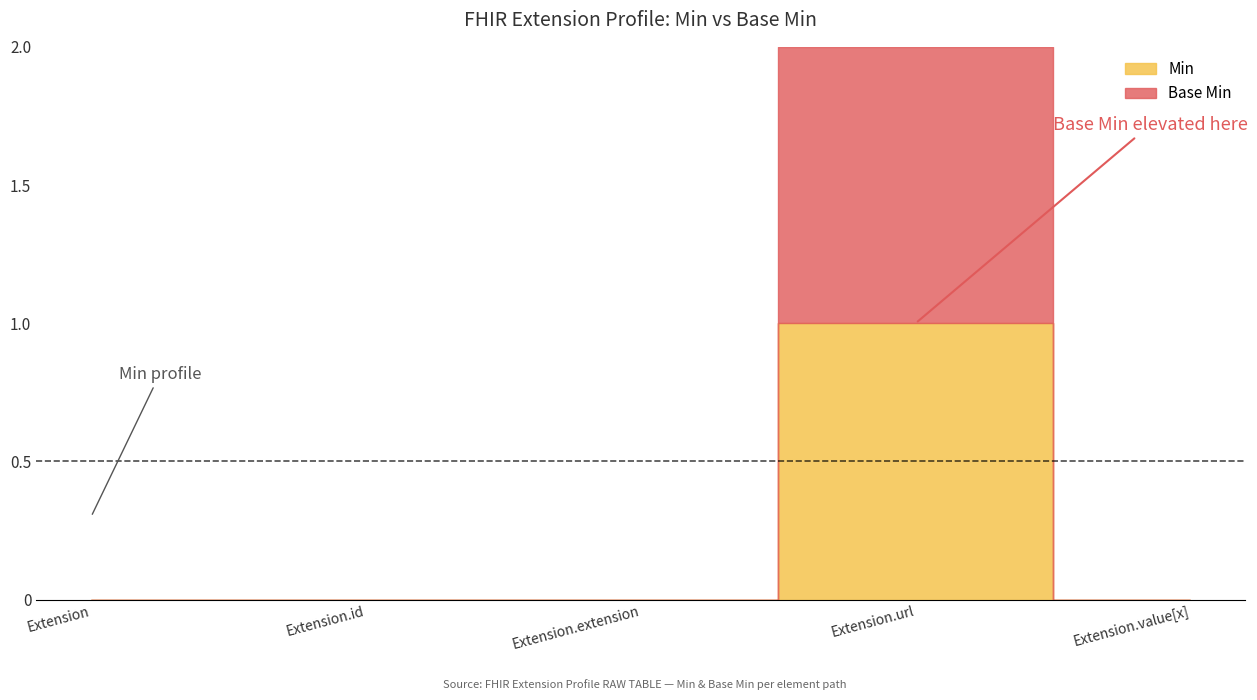

How many distinct data groups are displayed?

2